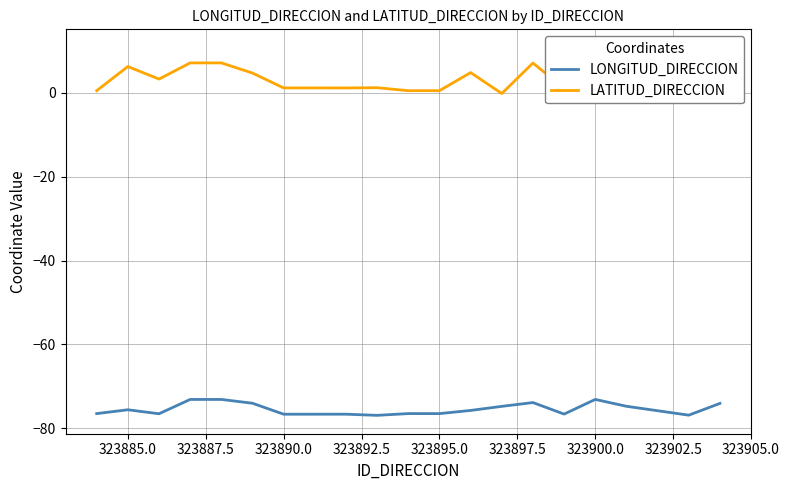

Rank the series by their maximum value, from lowest to highest.

LONGITUD_DIRECCION, LATITUD_DIRECCION